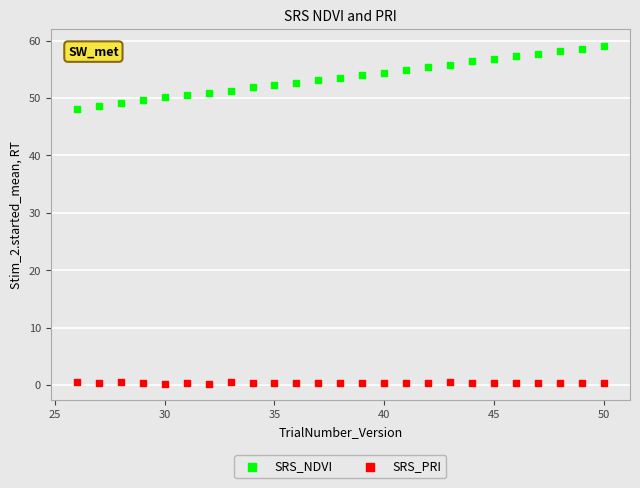

Which series has the largest Y range (max minus min)?

SRS_NDVI